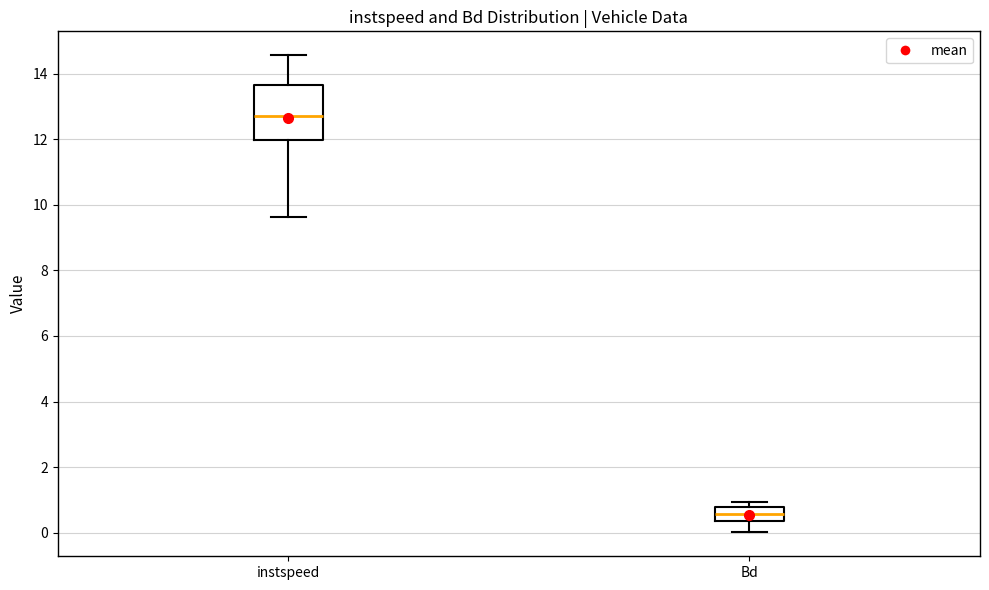

Reading left to right, transcribe this box plot: for each box, give where its median line is, the range the box spans, and where its two whiskers end, as read against the y-axis. The values are not printed on the chart, so give them approximately, as read against the axis.

instspeed: median 12.8, box 12.0 to 13.6, whiskers 9.6 to 14.6
Bd: median 0.6, box 0.4 to 0.8, whiskers 0.0 to 1.0